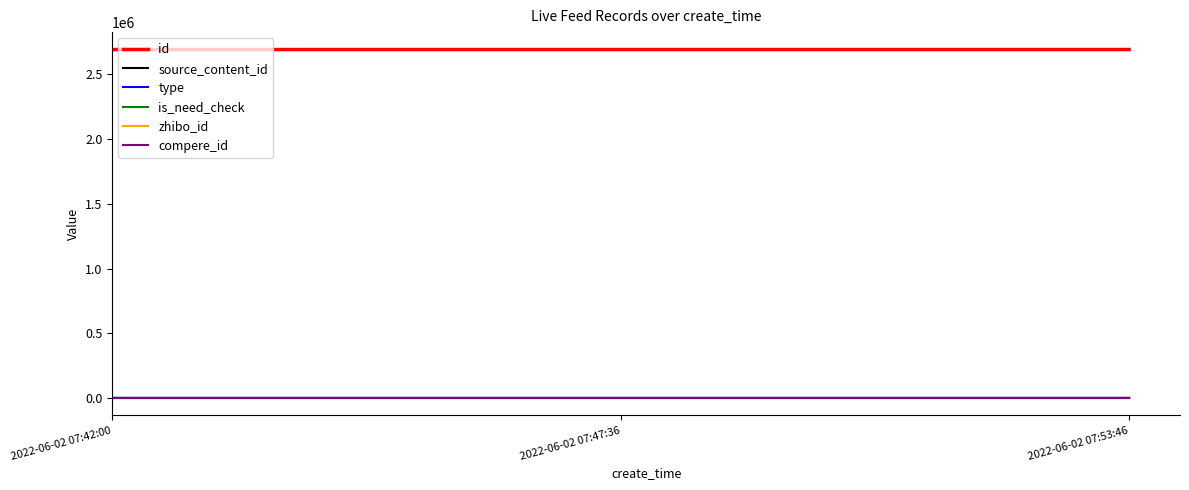

Which series has the largest total across all categories?

id